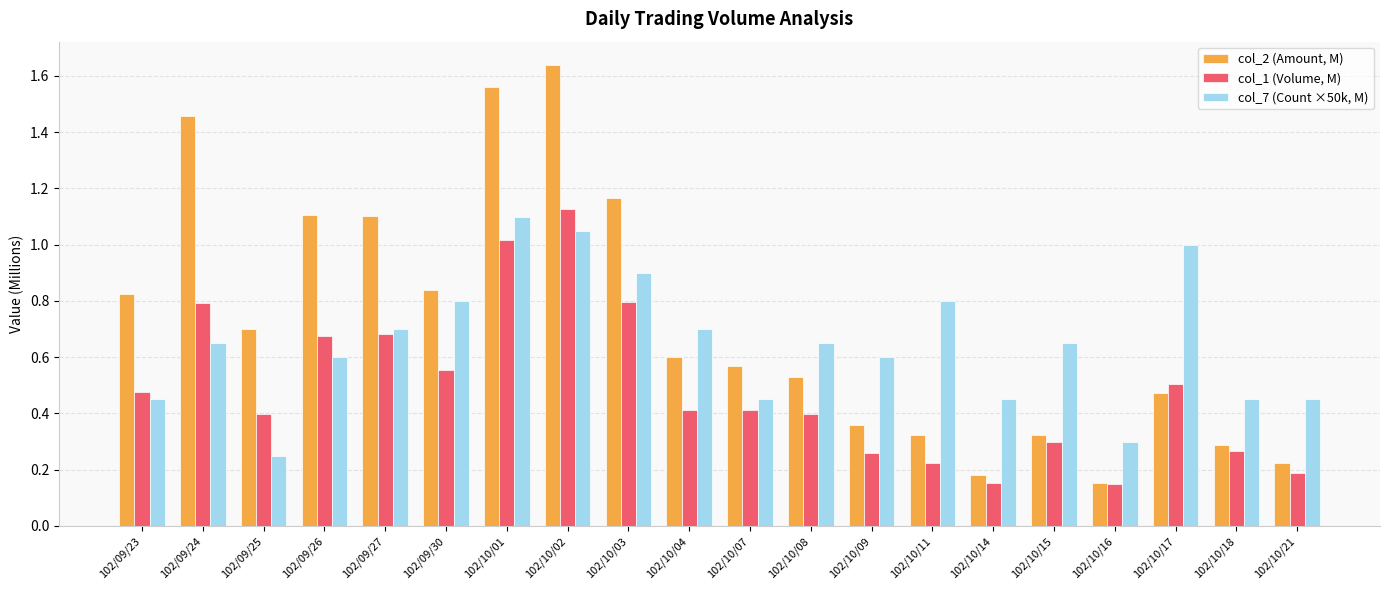

Are the bars grouped side by side (vs. stacked)?

Yes